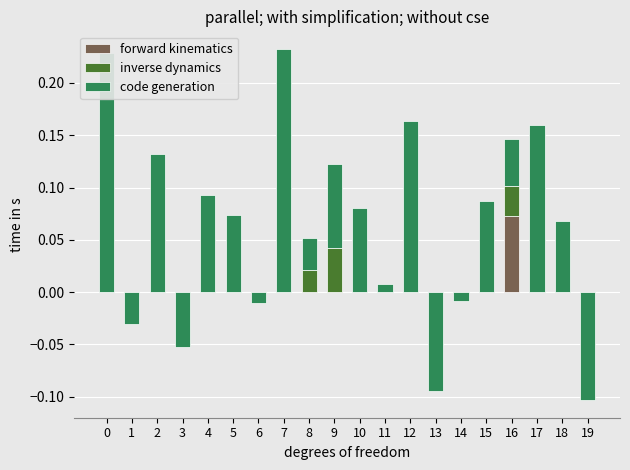

Count the number of data series in this chart.

3